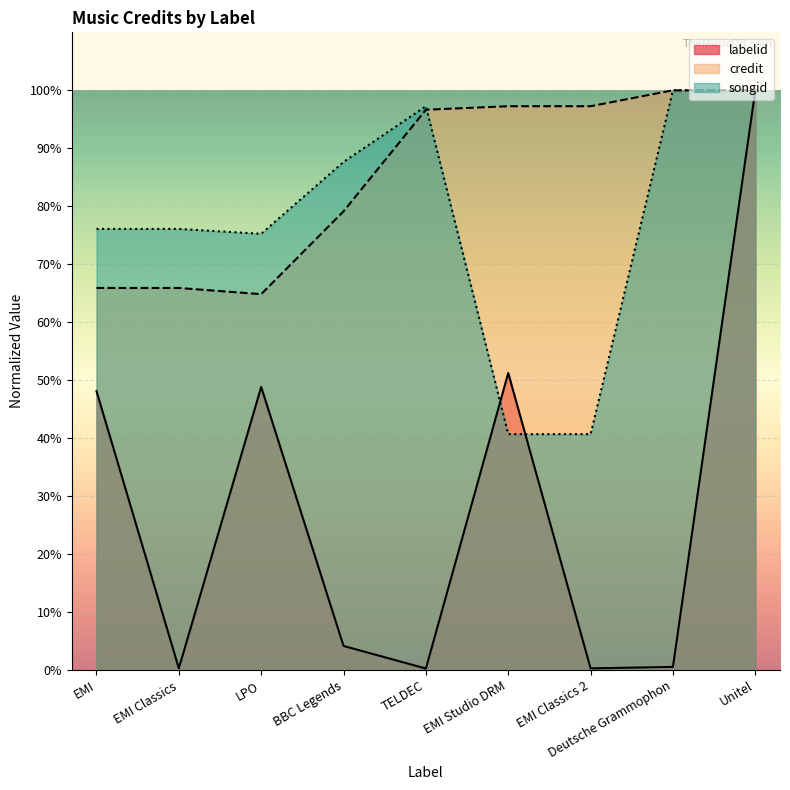

At which category is the sum across all series the highest?

Unitel